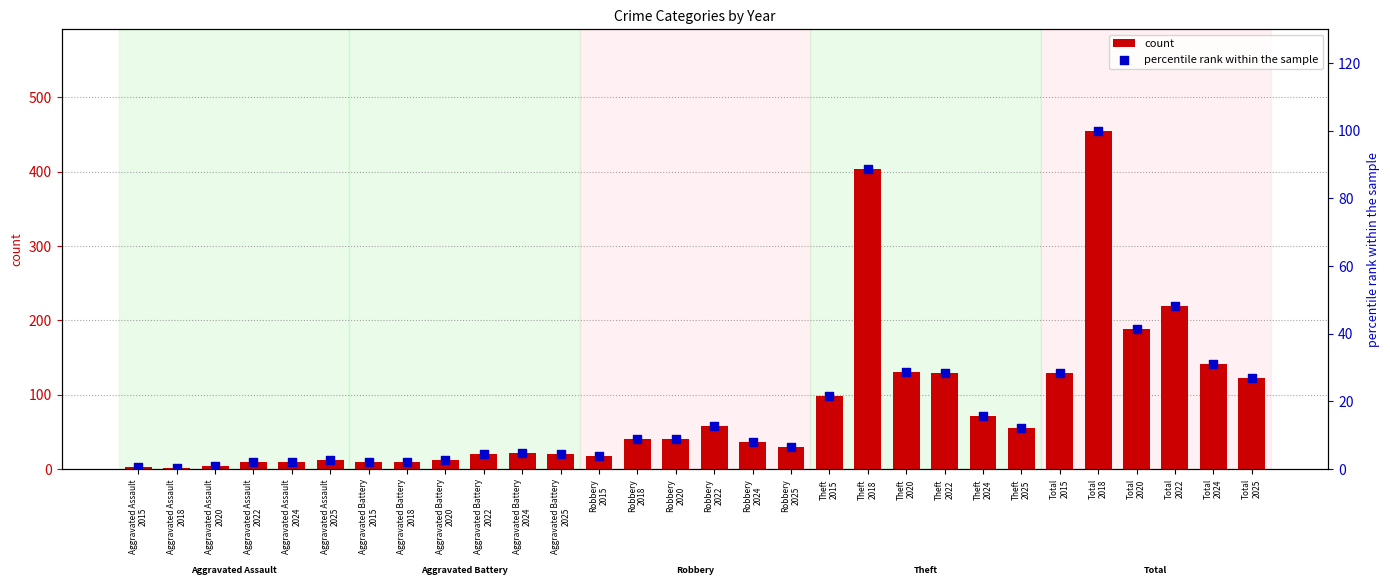

Which series reaches the minimum Y coordinate?

percentile rank within the sample